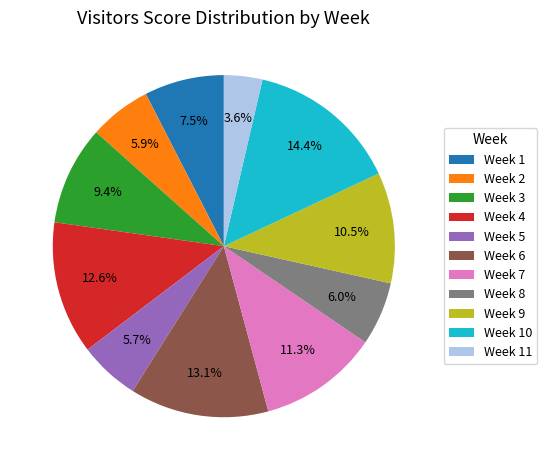

Which slice is the largest?

Week 10